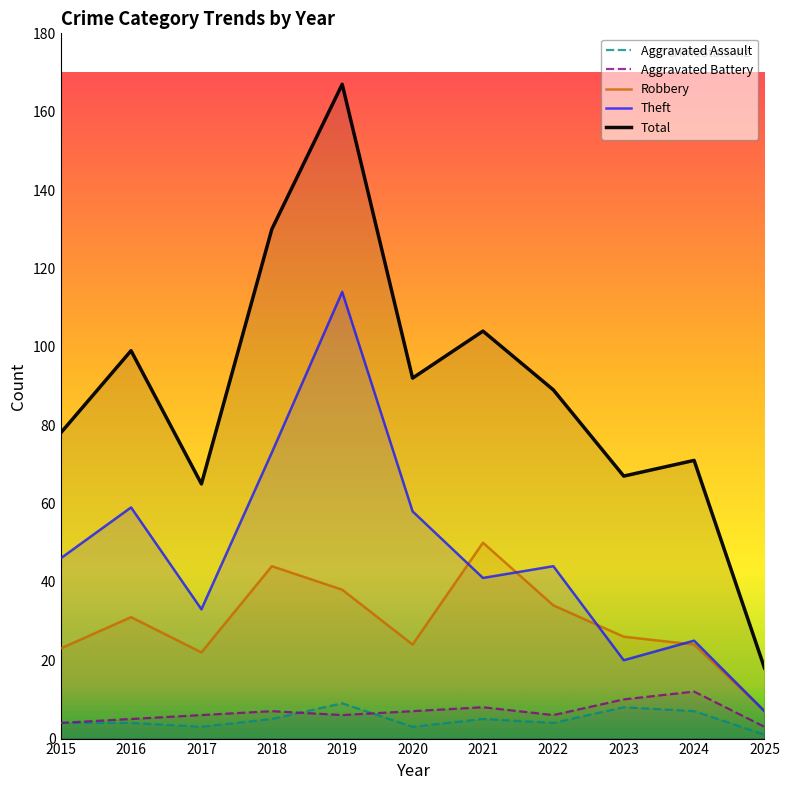

How many data points does each series have?

11